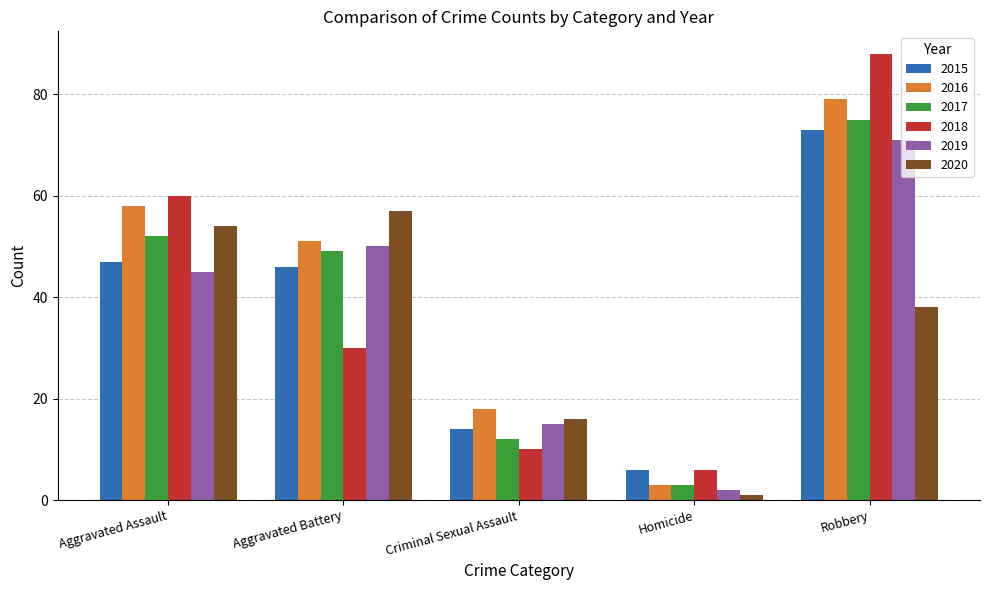

What is the value of the 2019 bar at the 2nd from the left?

50